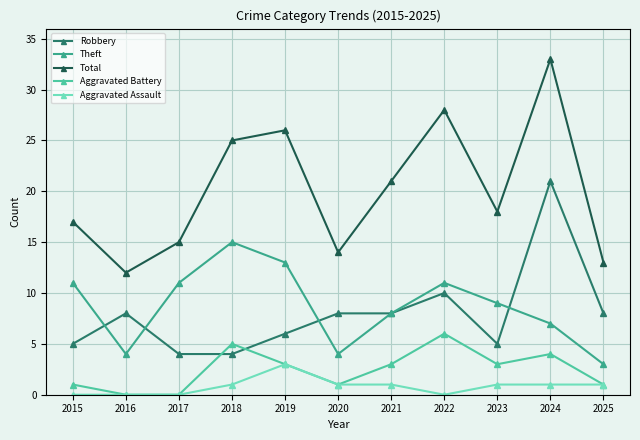

How many series are shown in this chart?

5